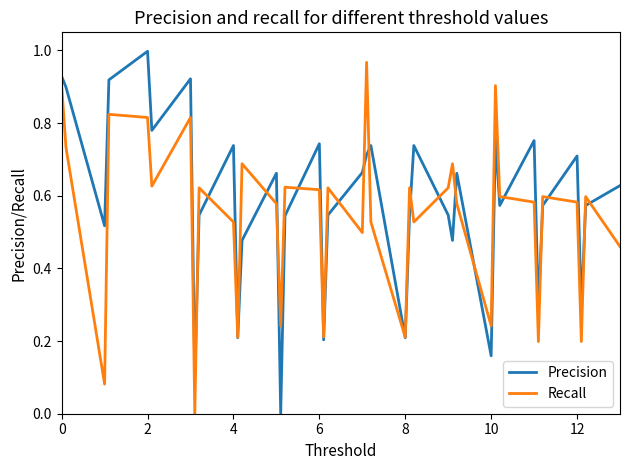

What is the sum of all Recall values?

19.9